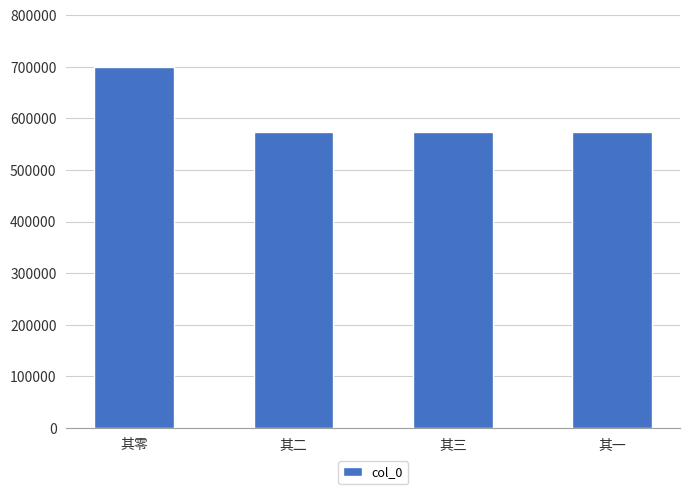

How many data points does each series have?

4